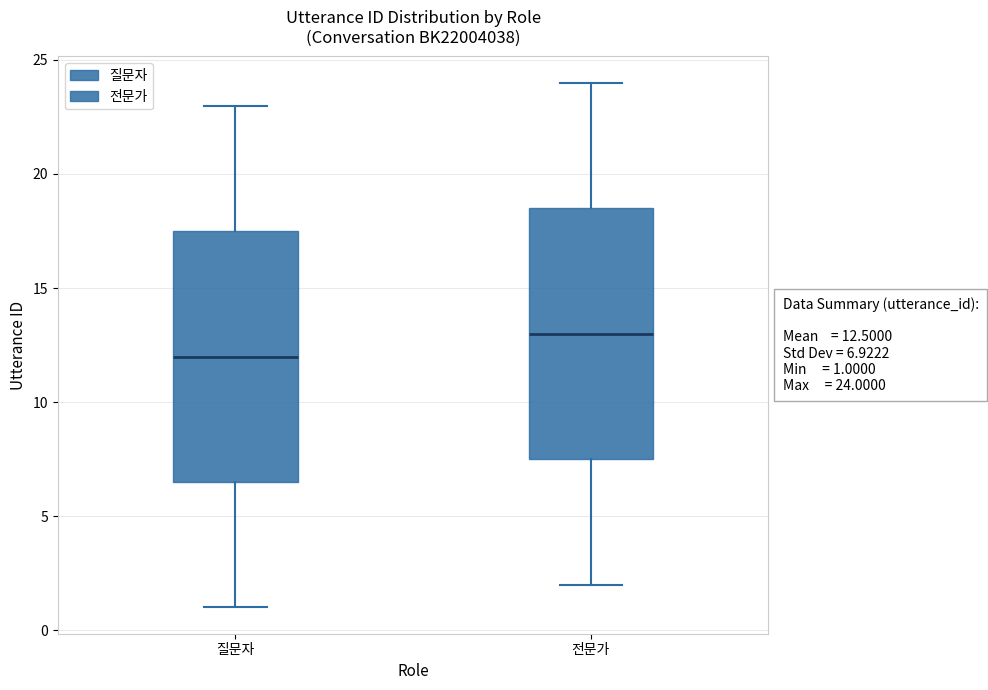

Which box has the lowest median line?

질문자